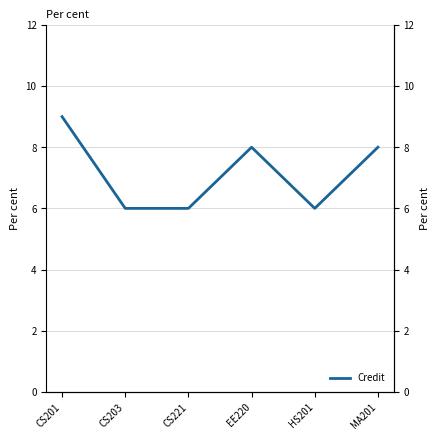

How many series are shown in this chart?

1